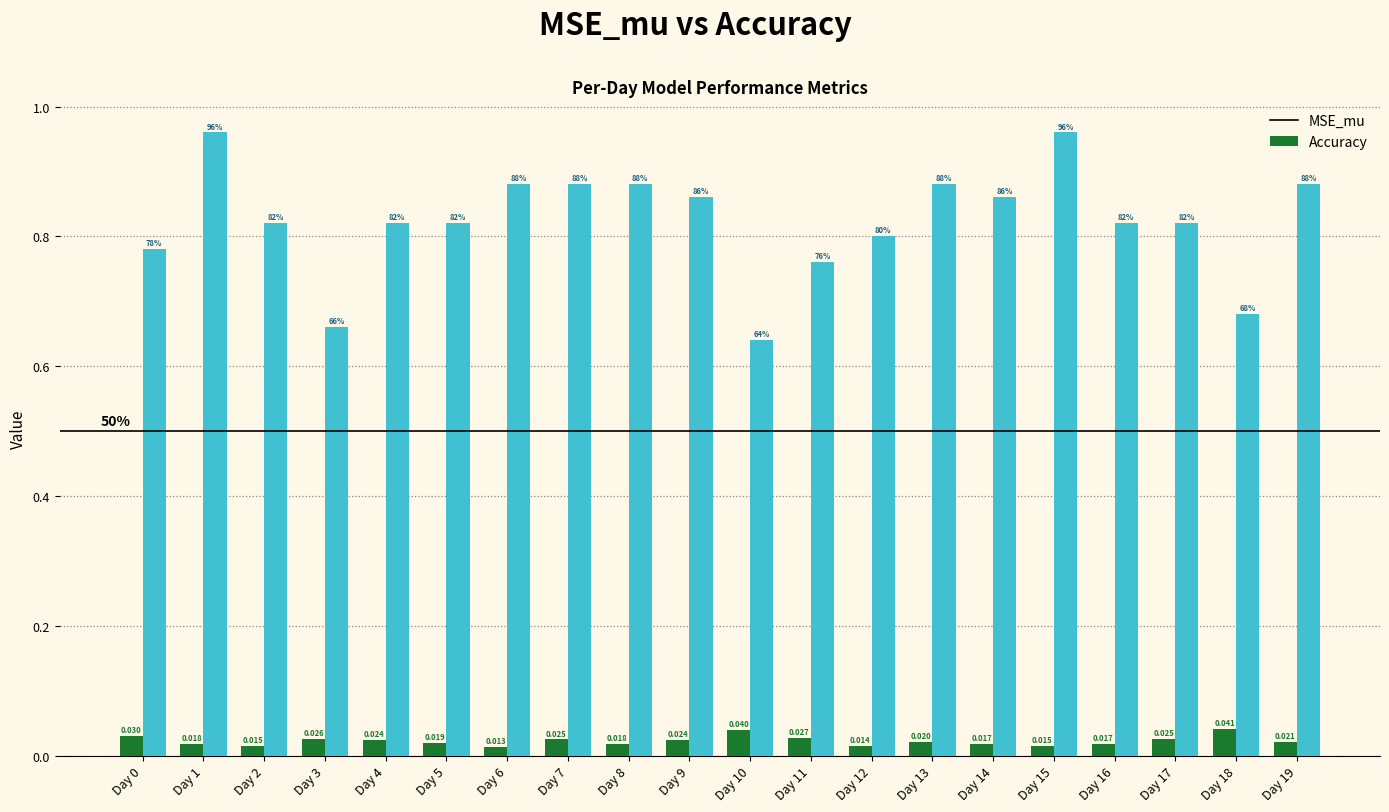

What are all the series names shown in the legend?

MSE_mu, Accuracy